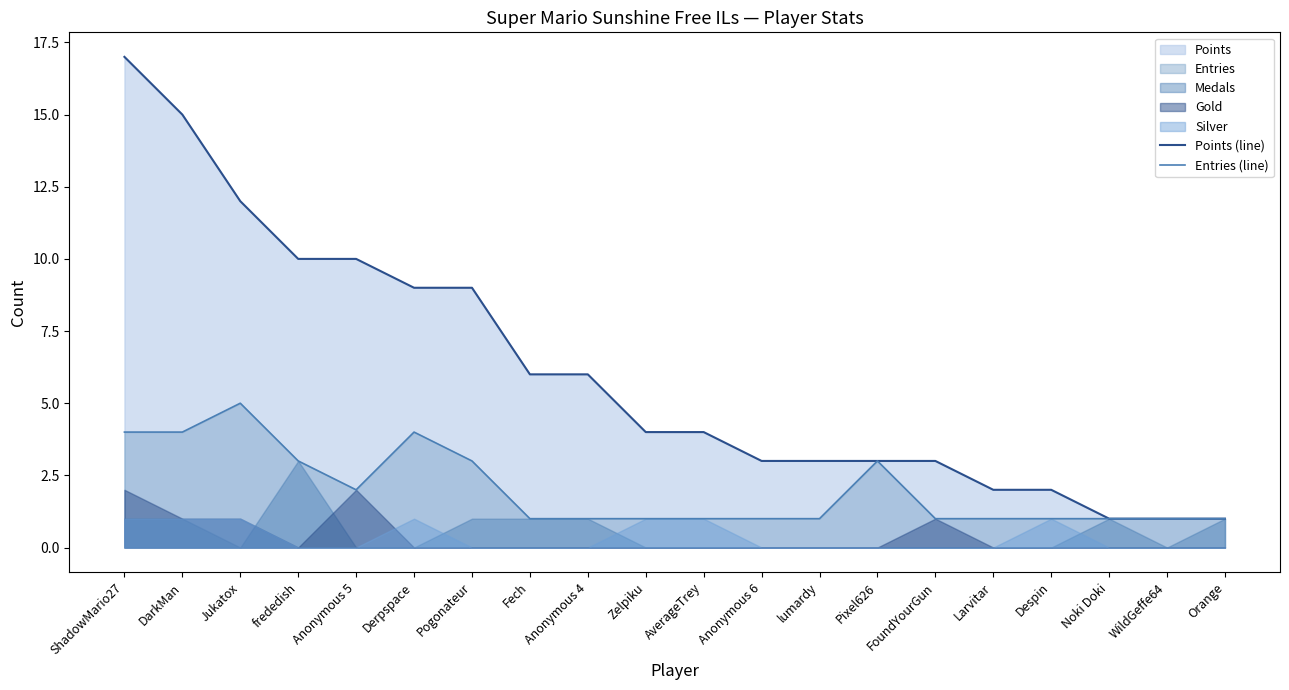

Reading left to right, what are all the values shown in this chart?

Points (line): ShadowMario27=17	DarkMan=15	Jukatox=12	frededish=10	Anonymous 5=10	Derpspace=9	Pogonateur=9	Fech=6	Anonymous 4=6	Zelpiku=4	AverageTrey=4	Anonymous 6=3	lumardy=3	Pixel626=3	FoundYourGun=3	Larvitar=2	Despin=2	Noki Doki=1	WildGeffe64=1	Orange=1
Entries (line): ShadowMario27=4	DarkMan=4	Jukatox=5	frededish=3	Anonymous 5=2	Derpspace=4	Pogonateur=3	Fech=1	Anonymous 4=1	Zelpiku=1	AverageTrey=1	Anonymous 6=1	lumardy=1	Pixel626=3	FoundYourGun=1	Larvitar=1	Despin=1	Noki Doki=1	WildGeffe64=1	Orange=1